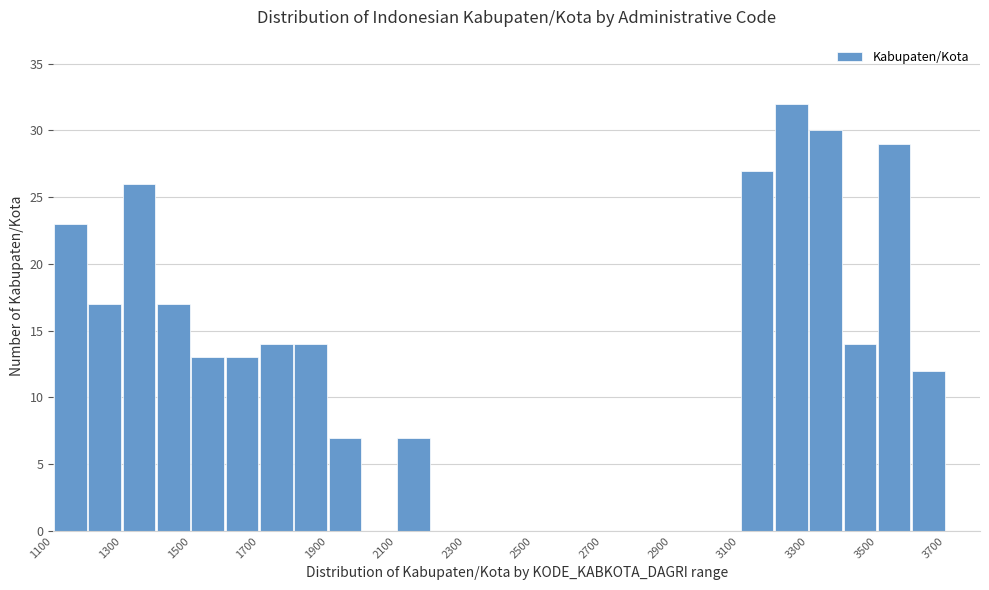

Over which range of the x-axis is the bar tallest?

3200 to 3300